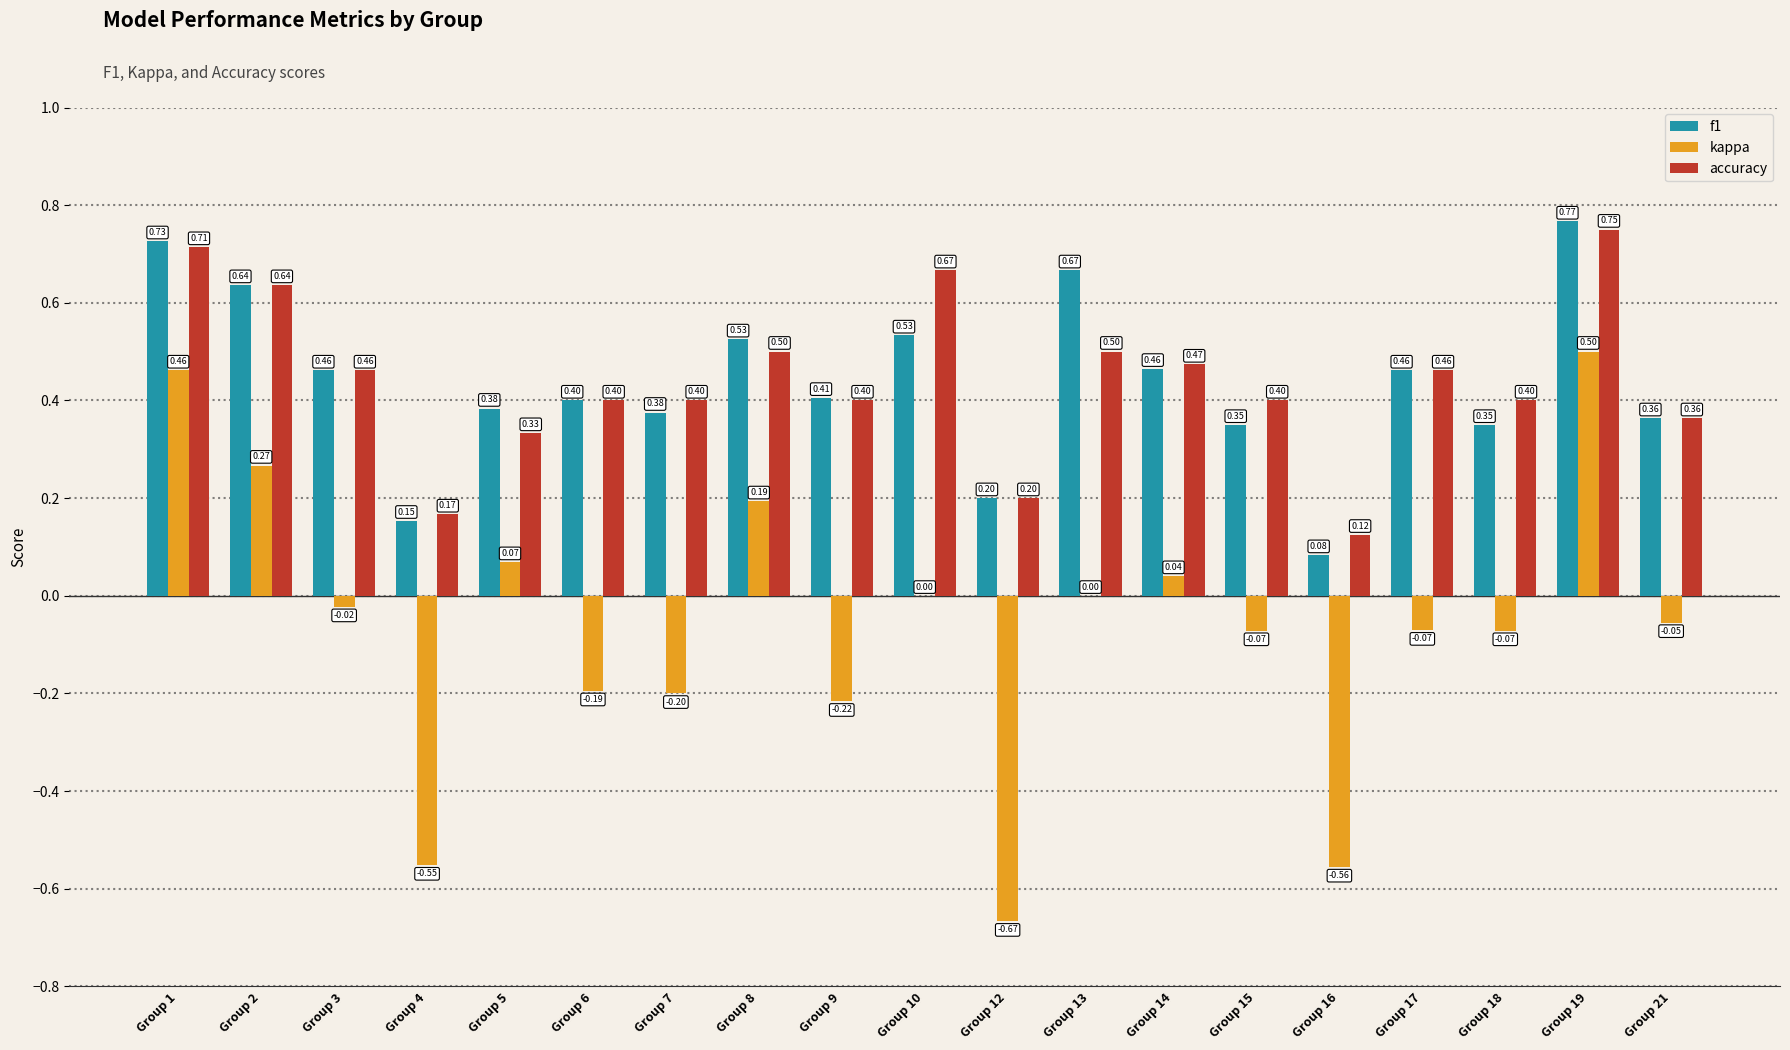

How many f1 values are between 0 and 1?

19